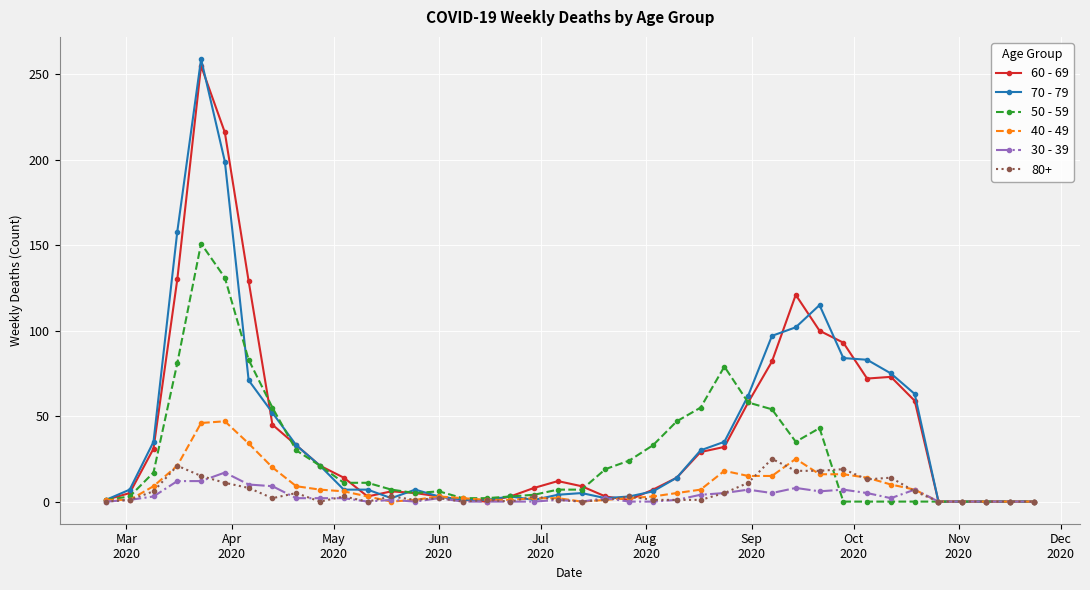

How many data points in 40 - 49 are less than 5?

20